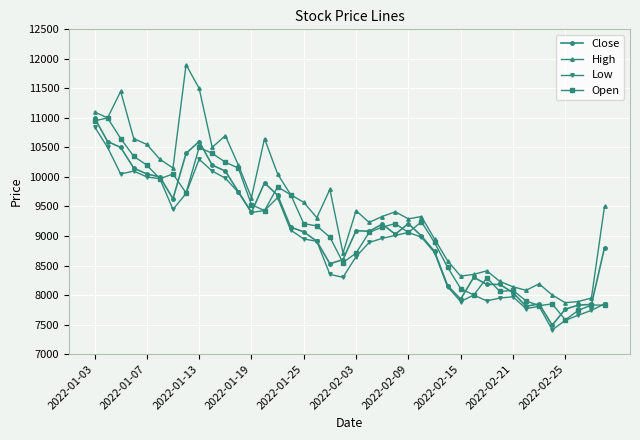

What is the sum of all High values?

379910